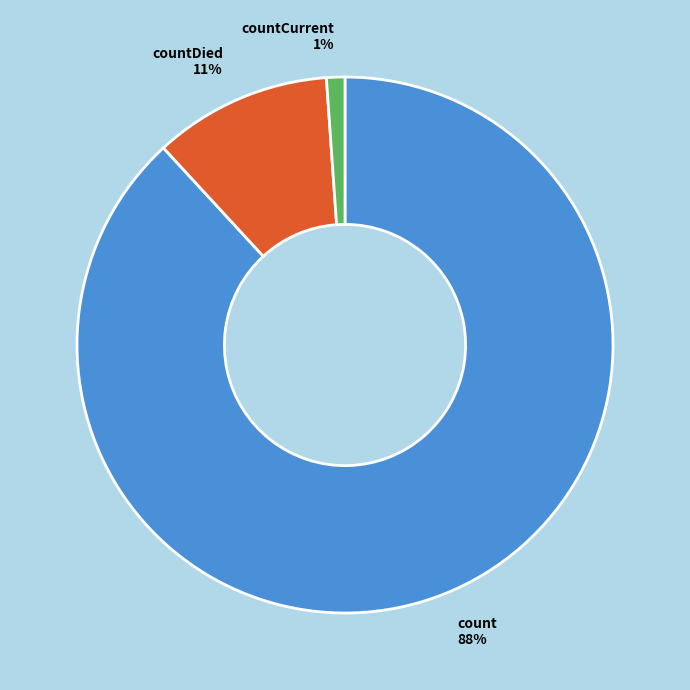

To the nearest percent, what is the average slice percentage?

33%